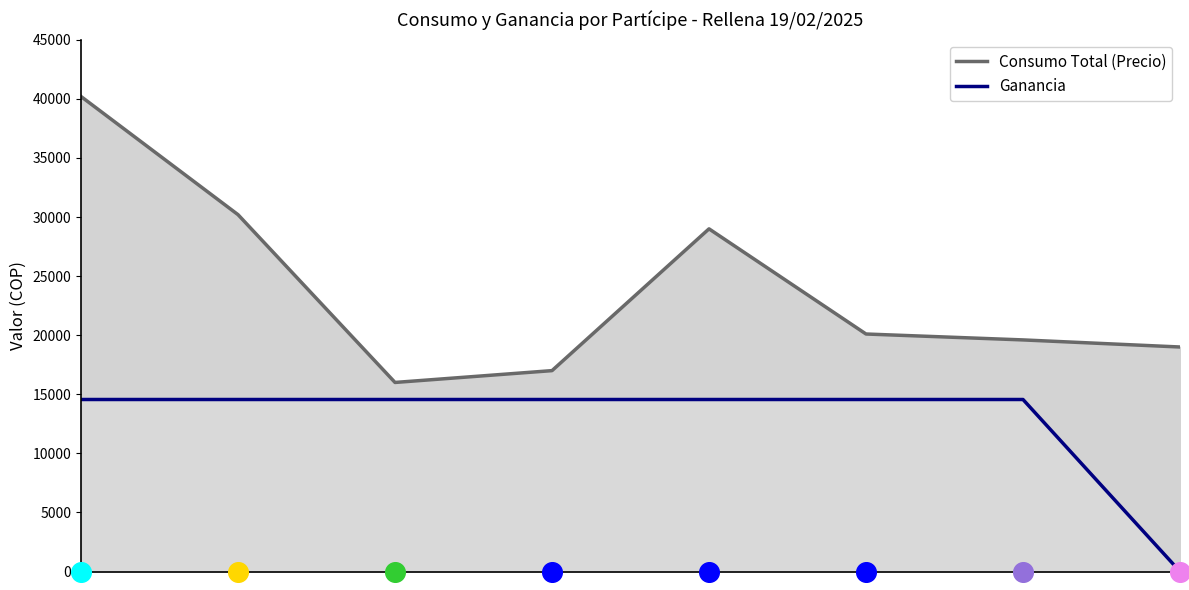

Which series has the largest Y range (max minus min)?

Consumo Total (Precio)